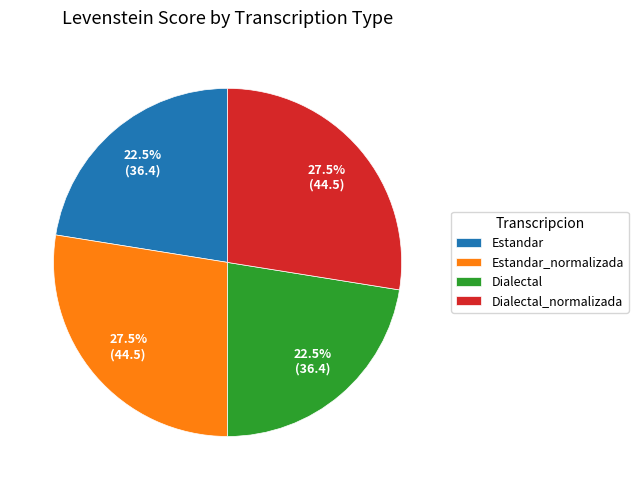

How much of the chart is everything except Estandar?

77.5%